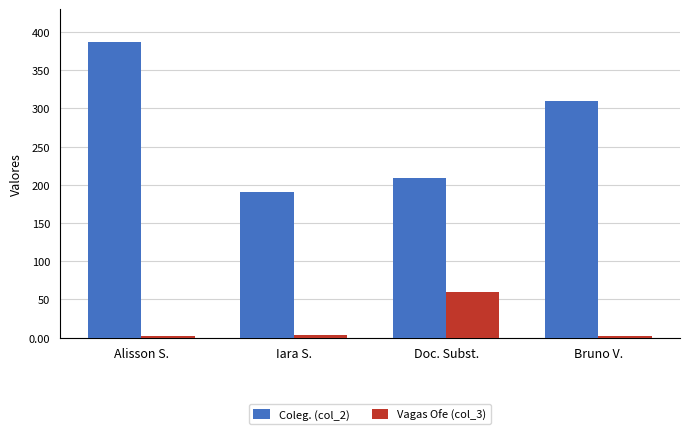

What is the difference between the highest and lowest values at Doc. Subst.?

149